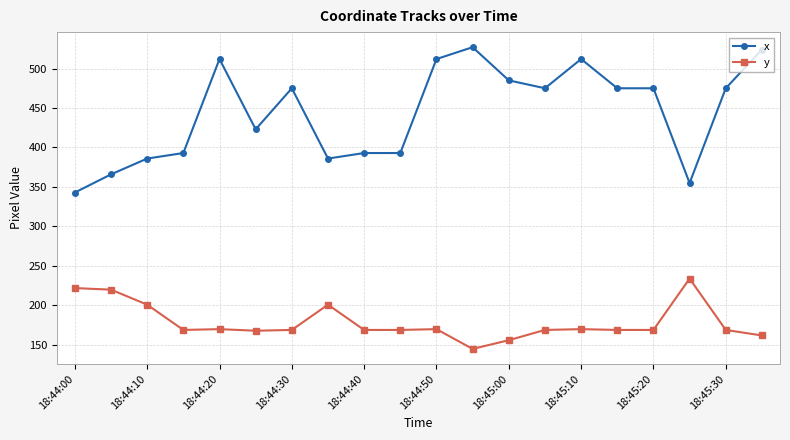

Rank the series by their maximum value, from highest to lowest.

x, y